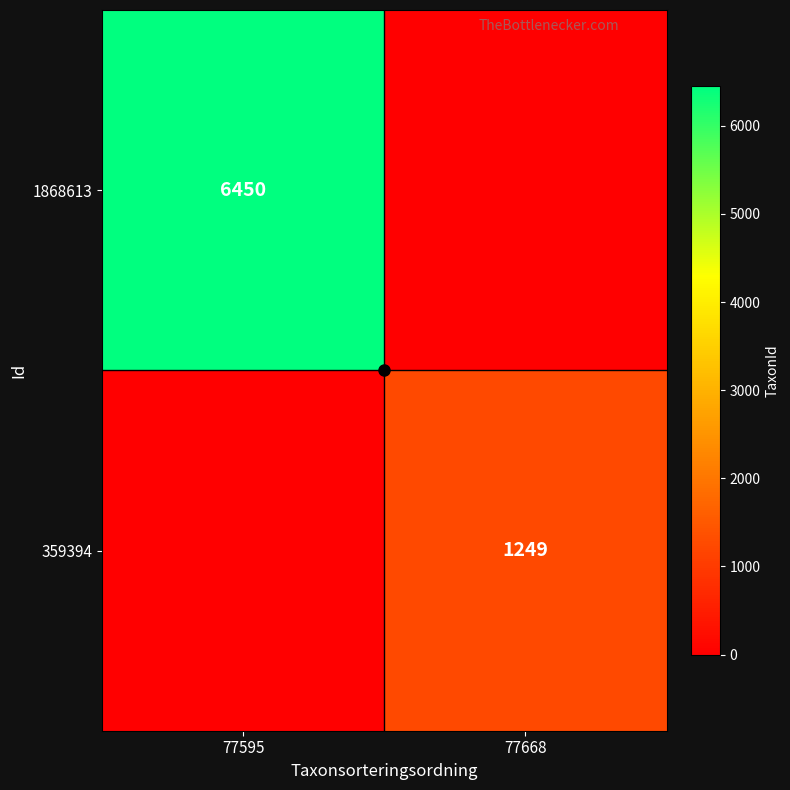

The 1868613 series shows 3626 at 77595. True or false?

False